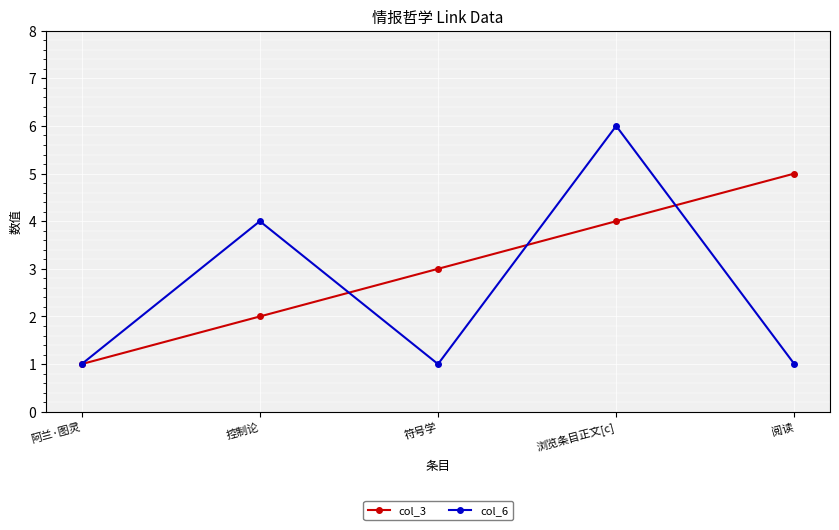

Reading left to right, what are all the values shown in this chart?

col_3: 阿兰·图灵=1	控制论=2	符号学=3	浏览条目正文[c]=4	阅读=5
col_6: 阿兰·图灵=1	控制论=4	符号学=1	浏览条目正文[c]=6	阅读=1